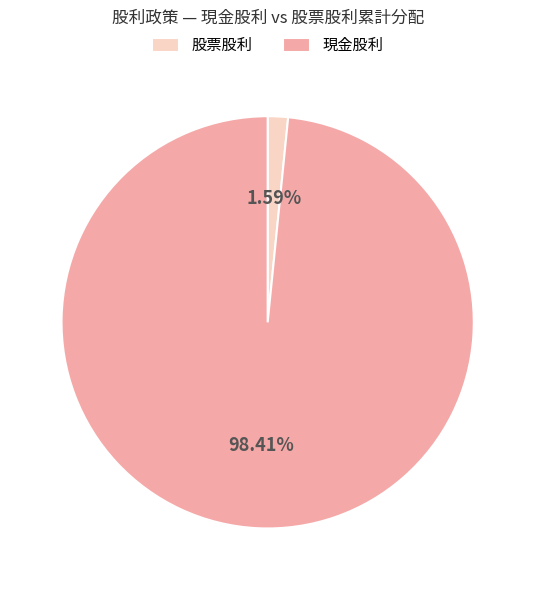

Which slice is the smallest?

股票股利